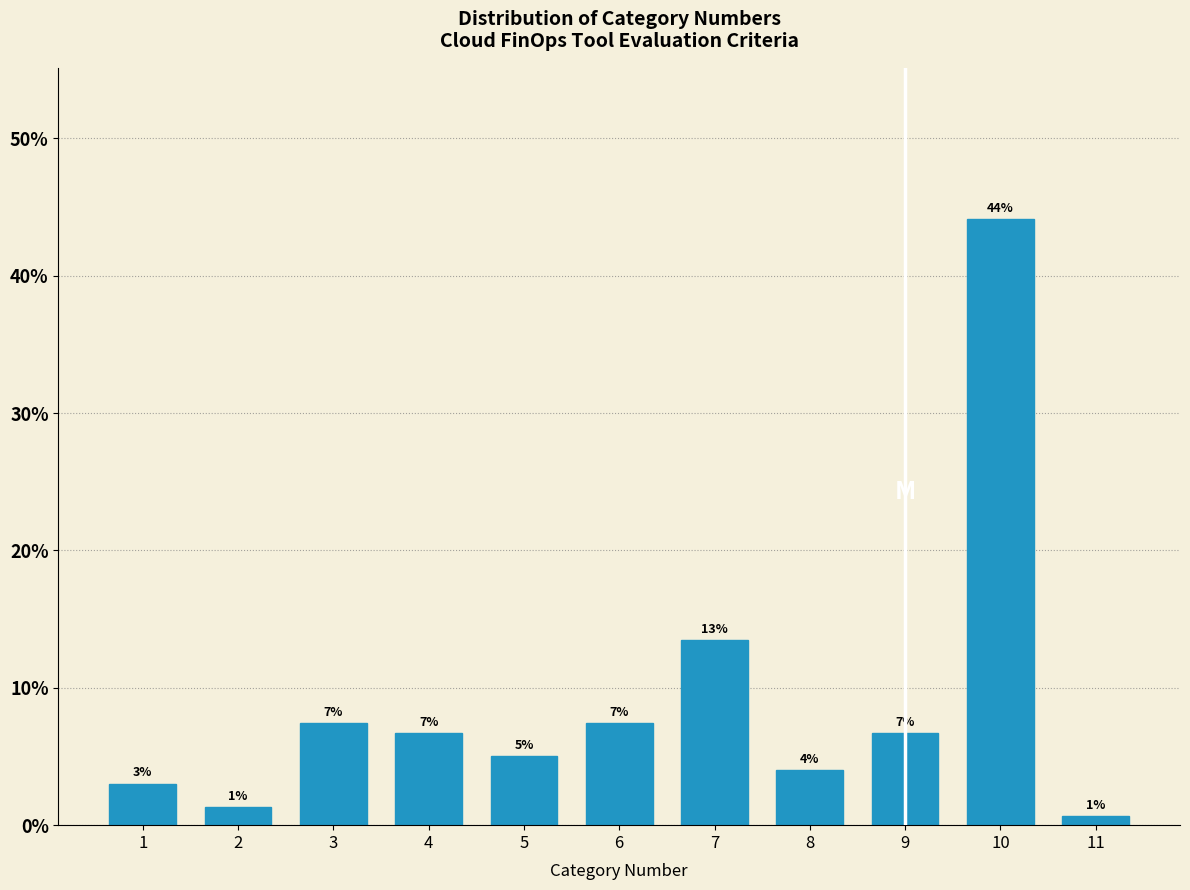

Does the chart contain any negative values?

No